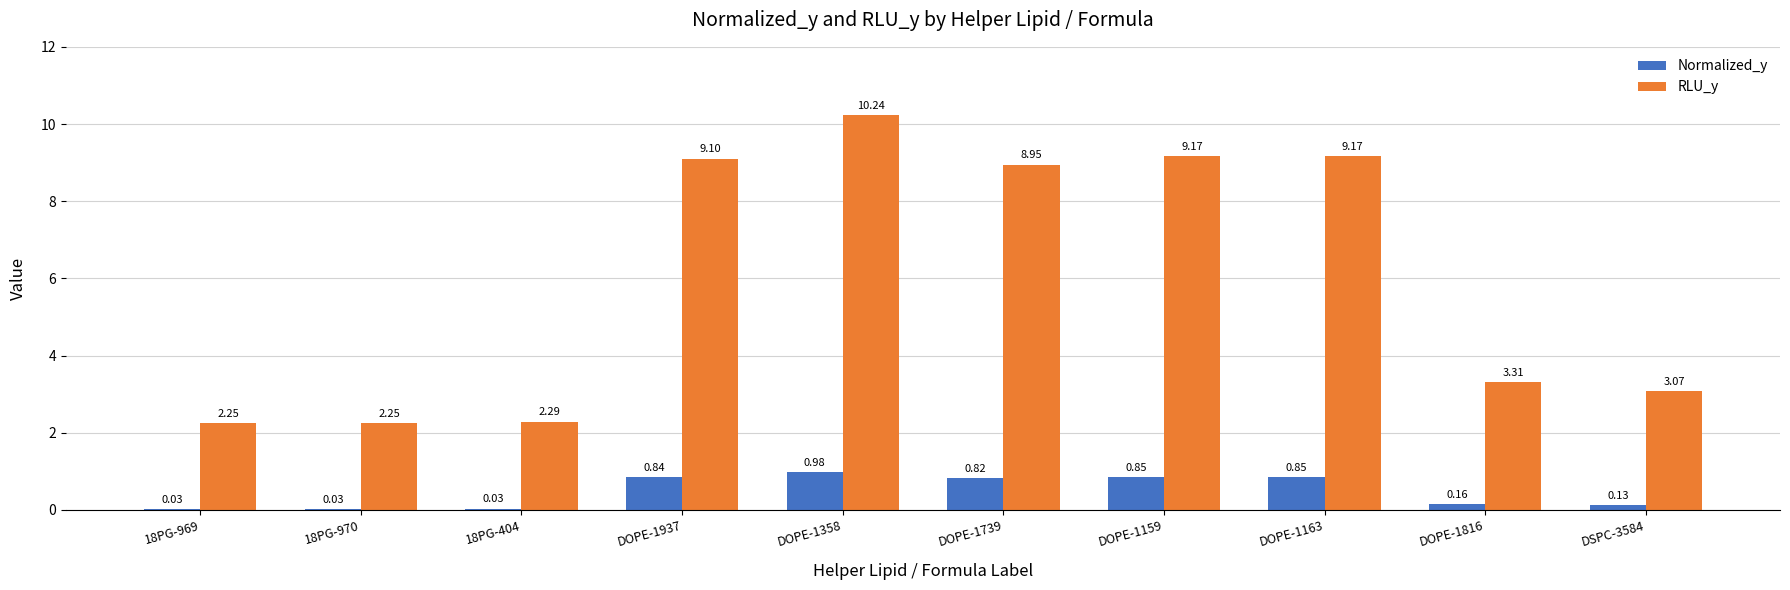

Does the chart contain stacked bars?

No